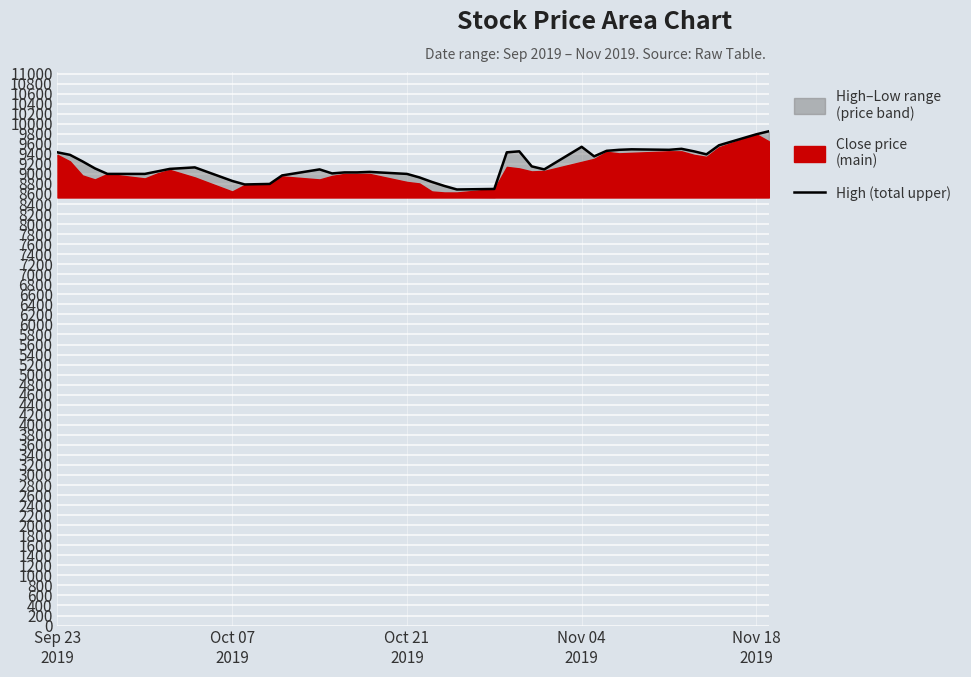

What is the average value?

9186